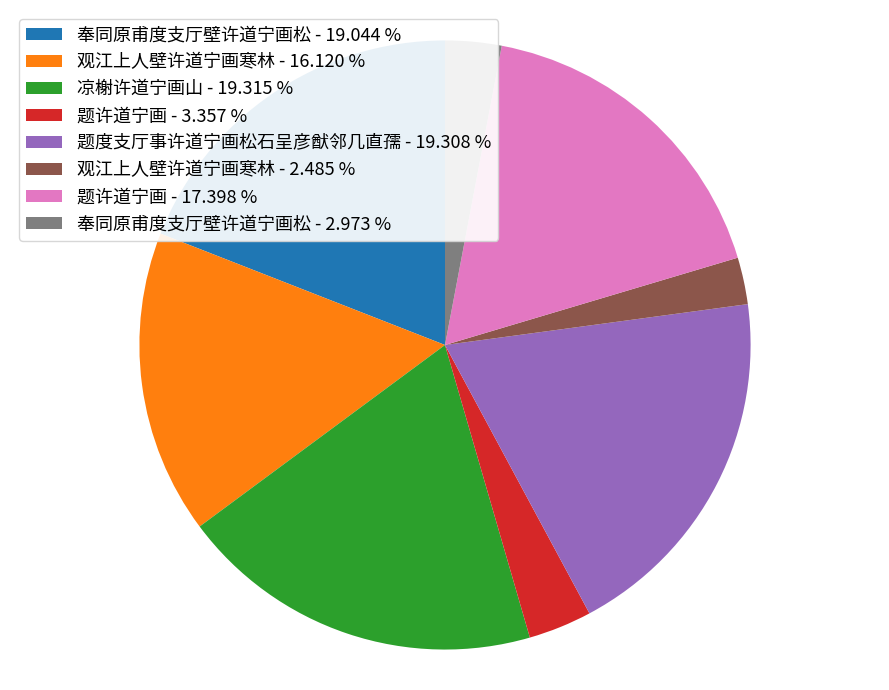

Is there any slice that represents more than half of the pie?

No